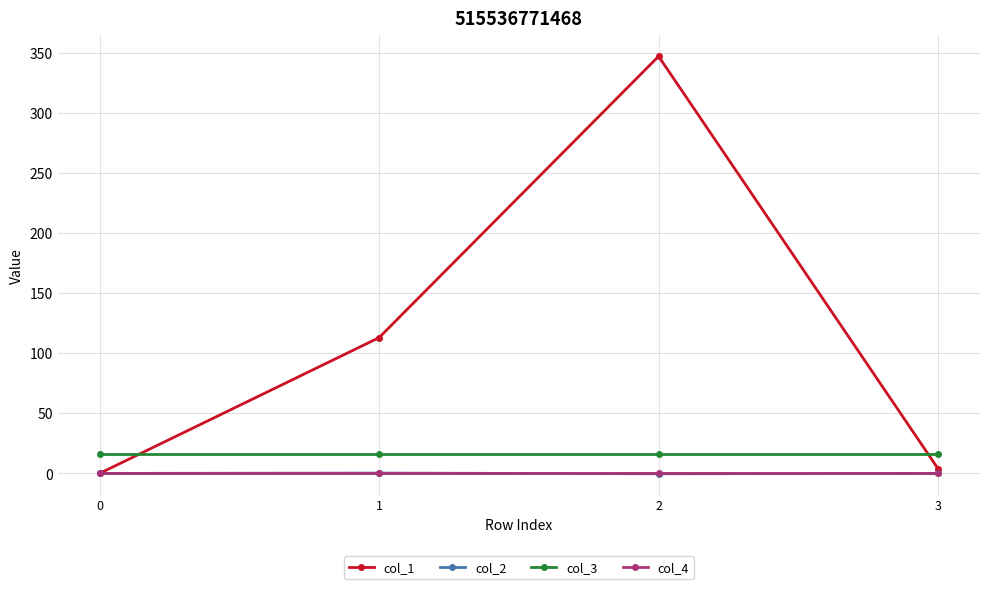

Where is the first local maximum for col_1?

2